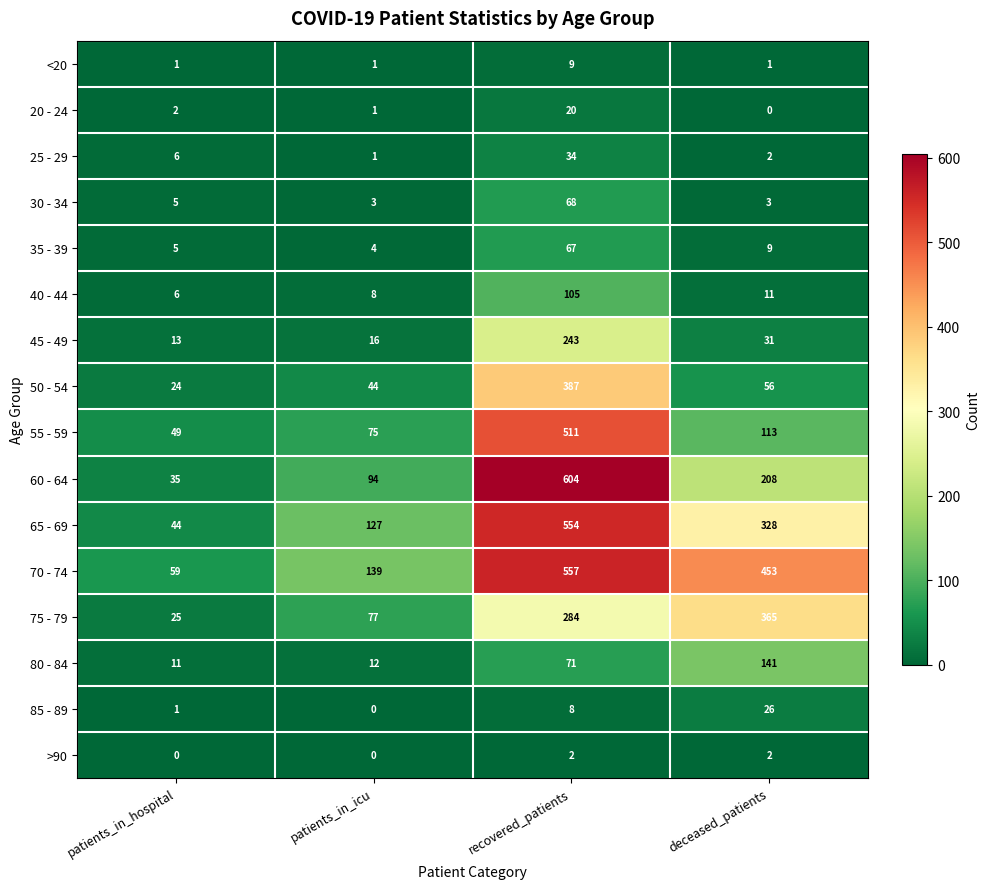

At which label does 70 - 74 reach its peak?

recovered_patients